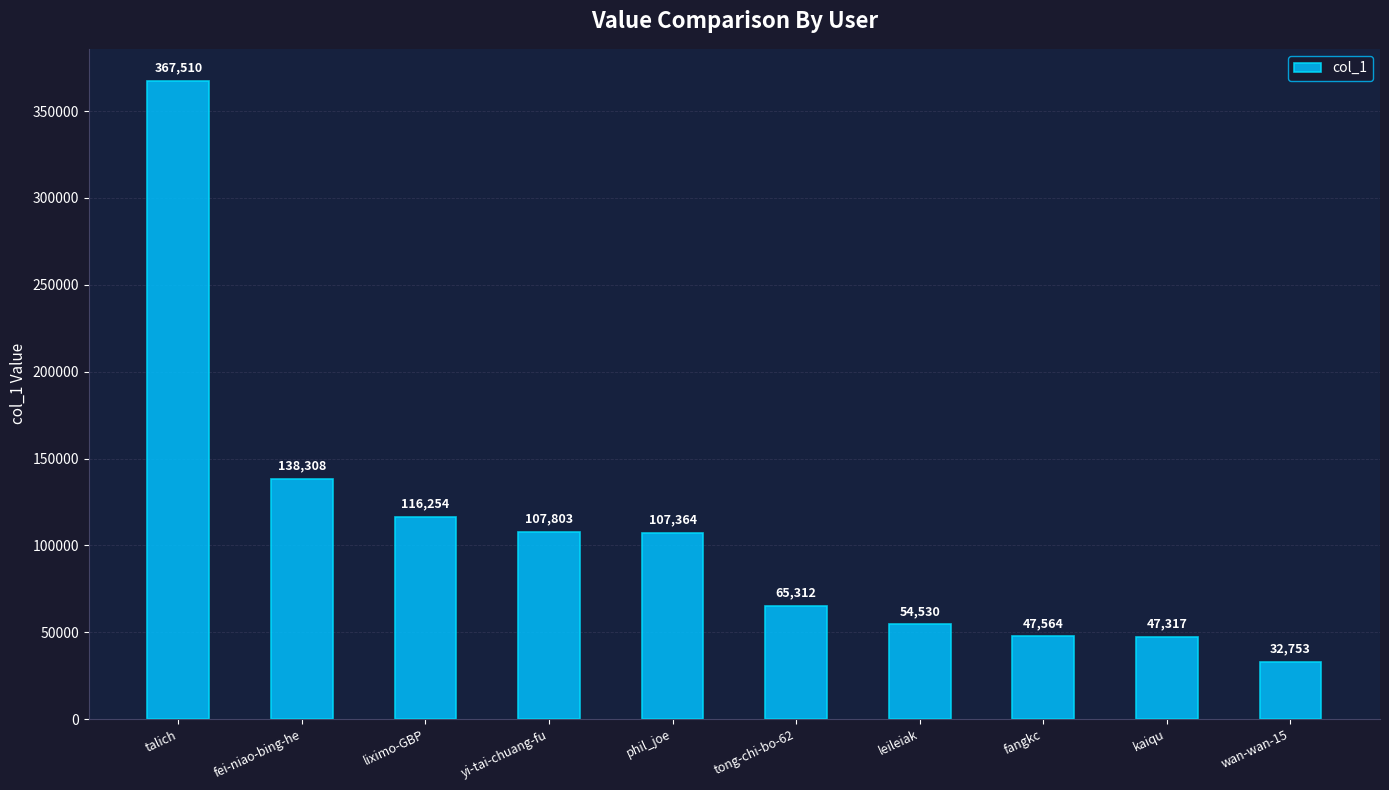

Does the chart contain any negative values?

No